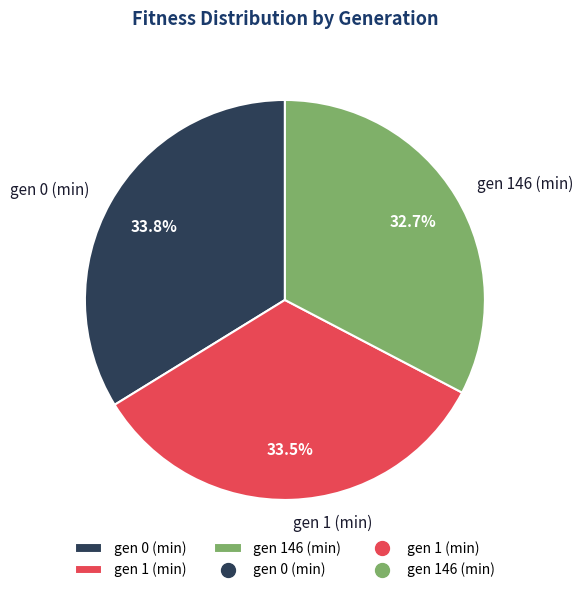

Count the number of slices in the pie.

3